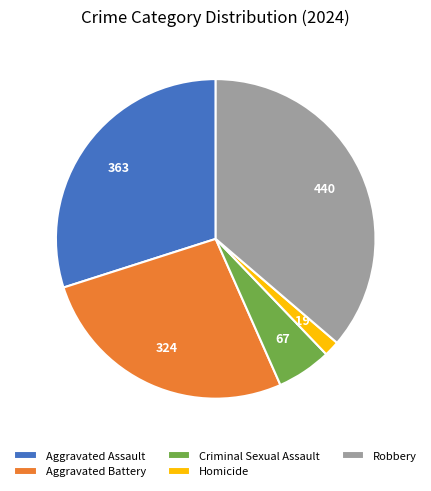

How many segments does this pie chart have?

5